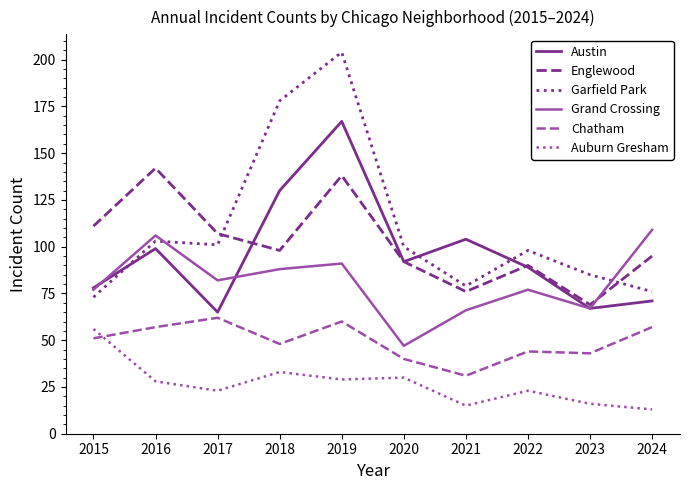

Is this an area chart (filled region under the line)?

No